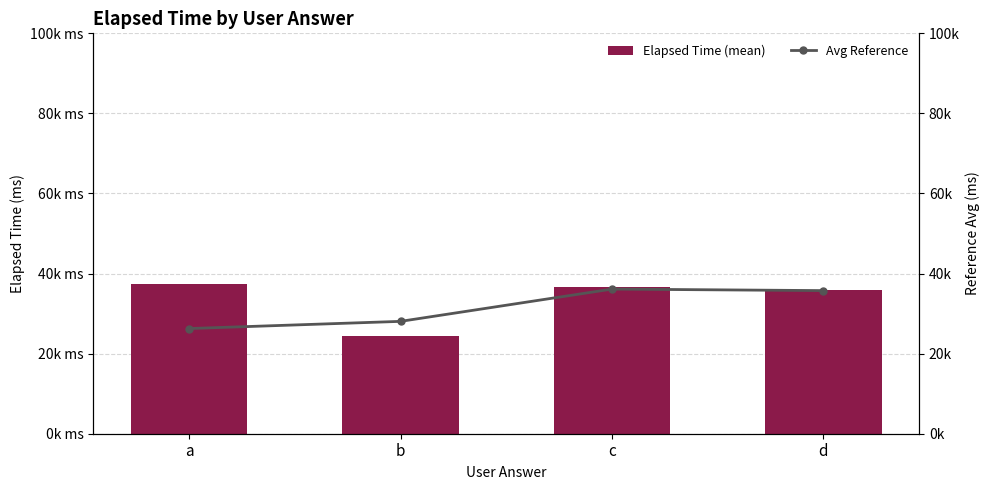

What is the difference between the highest and lowest values at b?

3666